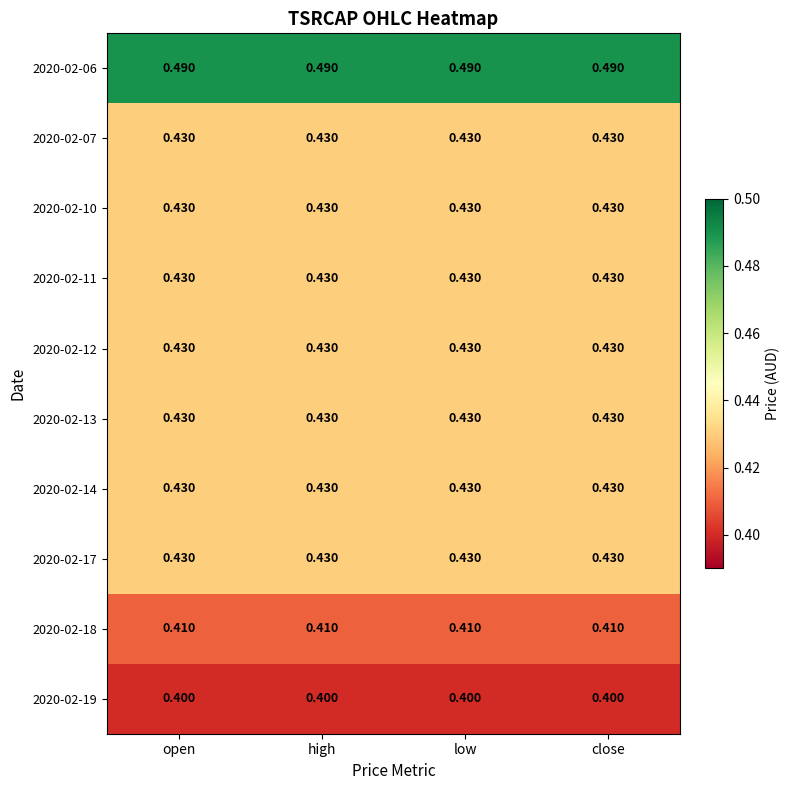

At how many categories does at least one series exceed 0?

4